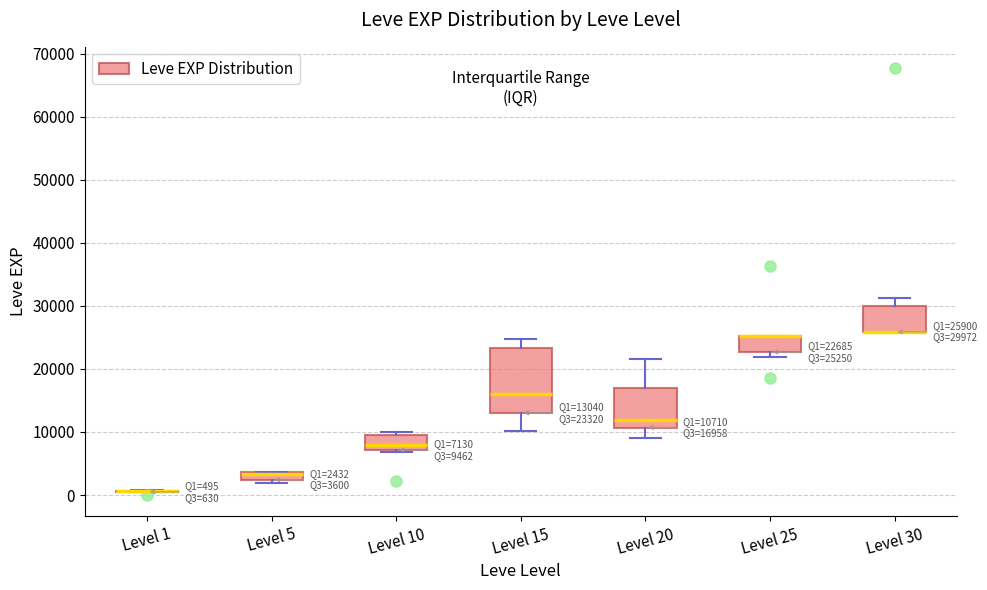

Which box is the tallest, from its lower edge to its upper edge?

Level 15